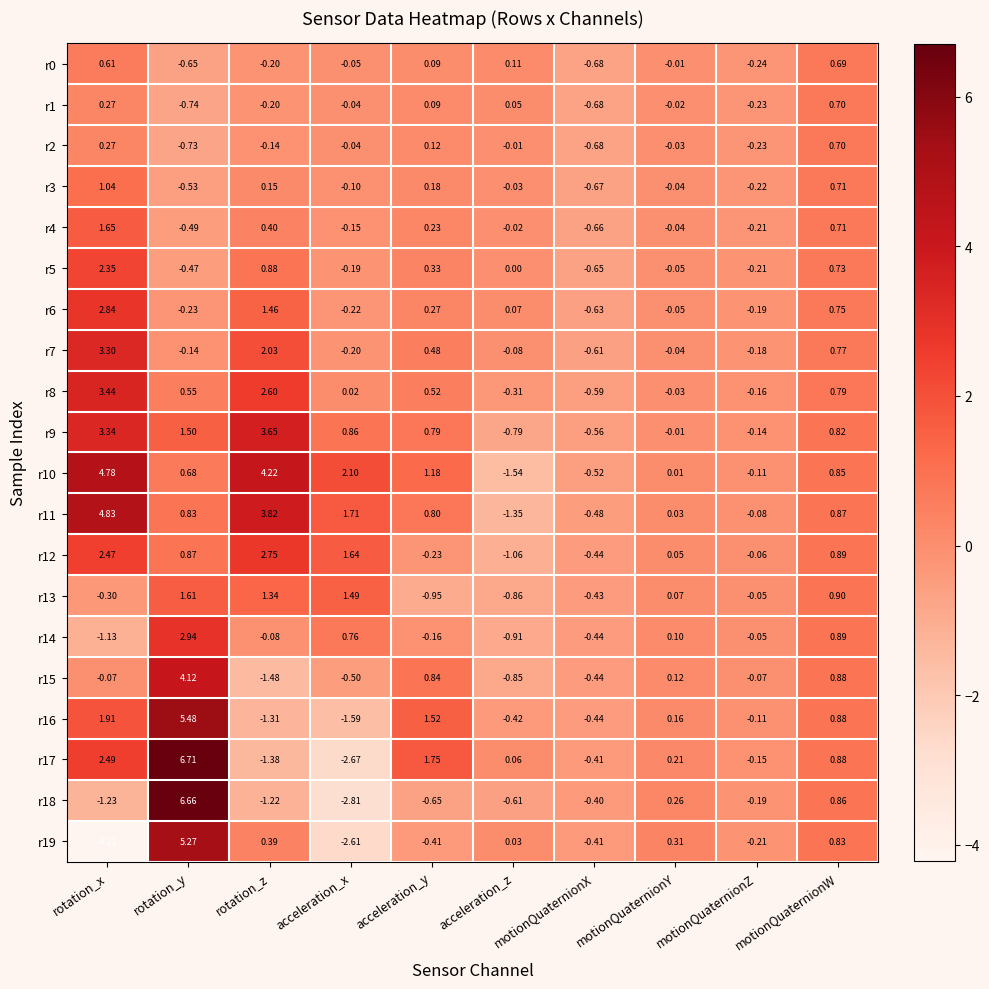

Is the value of r16 at acceleration_y greater than the value of r7 at motionQuaternionW?

Yes